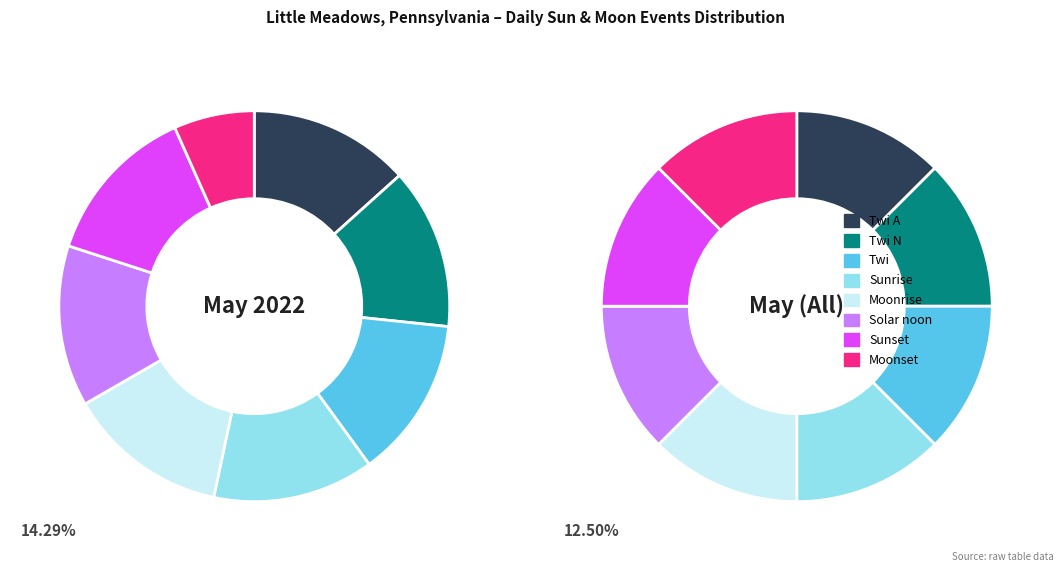

Which category has the smallest portion of the pie?

Sunrise